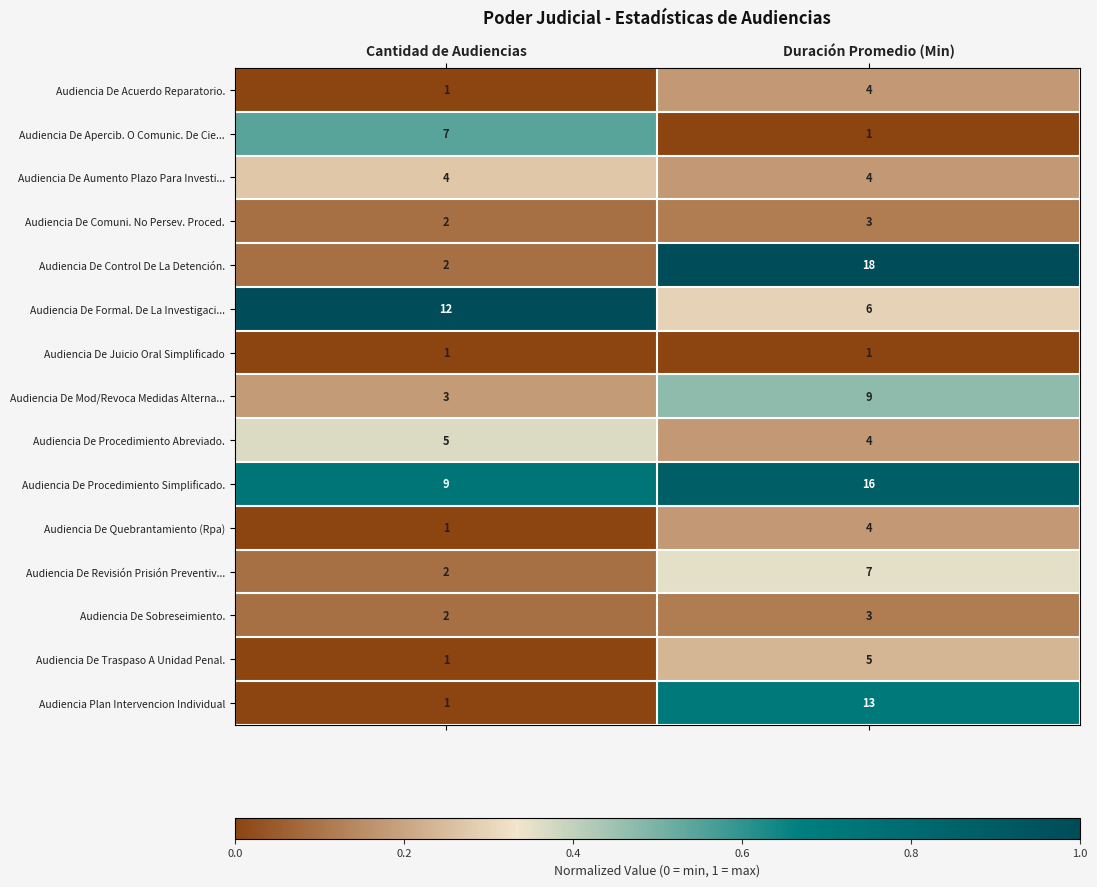

List the labels in order of Audiencia De Acuerdo Reparatorio. value, largest first.

Duración Promedio (Min), Cantidad de Audiencias